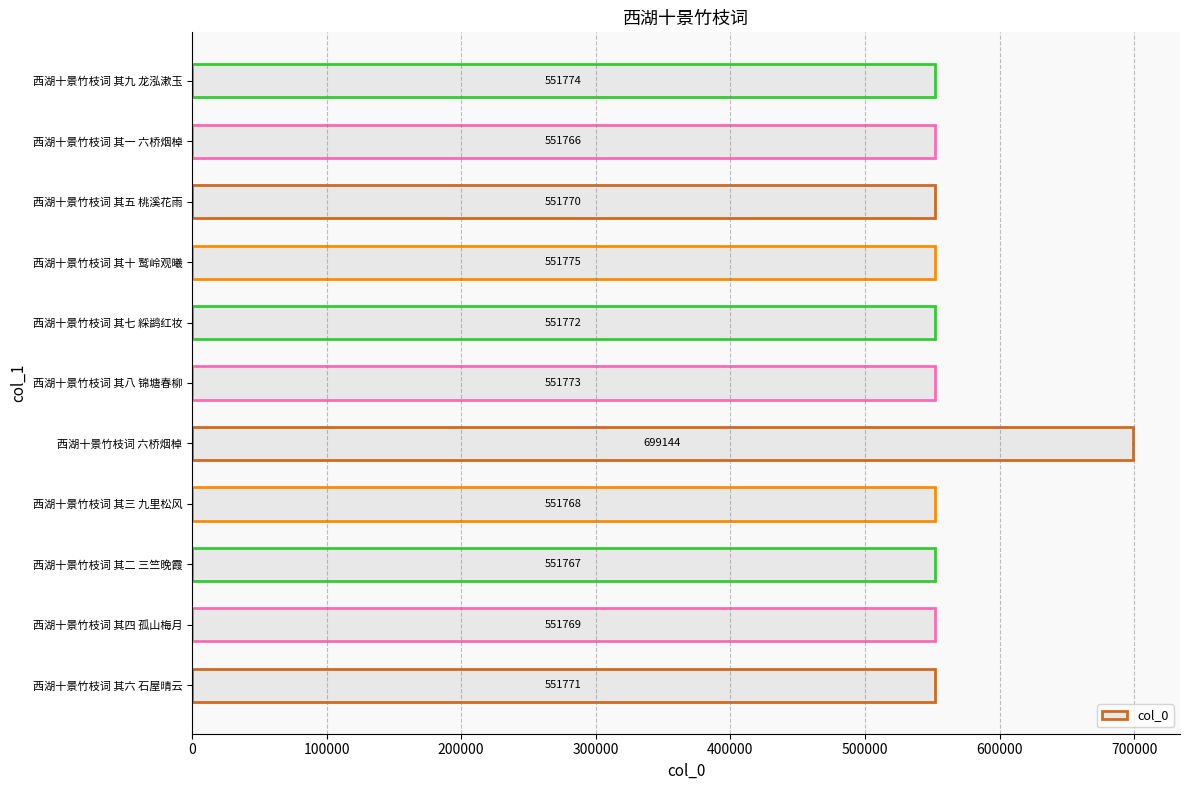

The chart shows a value of 992390 at 西湖十景竹枝词 其五 桃溪花雨. True or false?

False